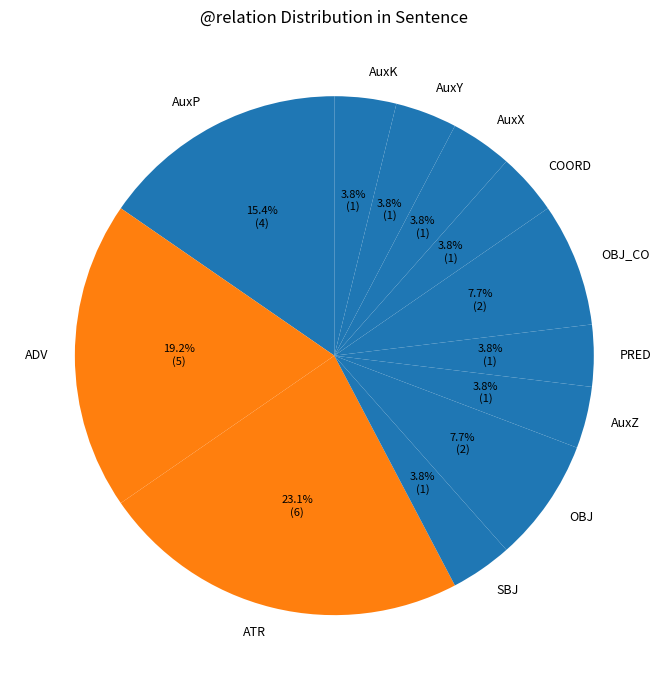

To the nearest percent, what is the difference between the OBJ and PRED slice percentages?

4%